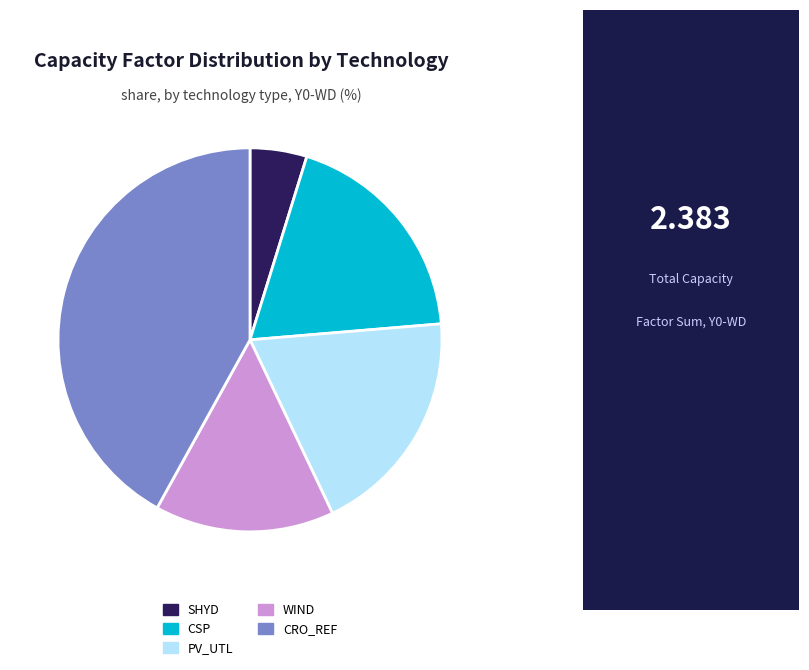

How many segments does this pie chart have?

5